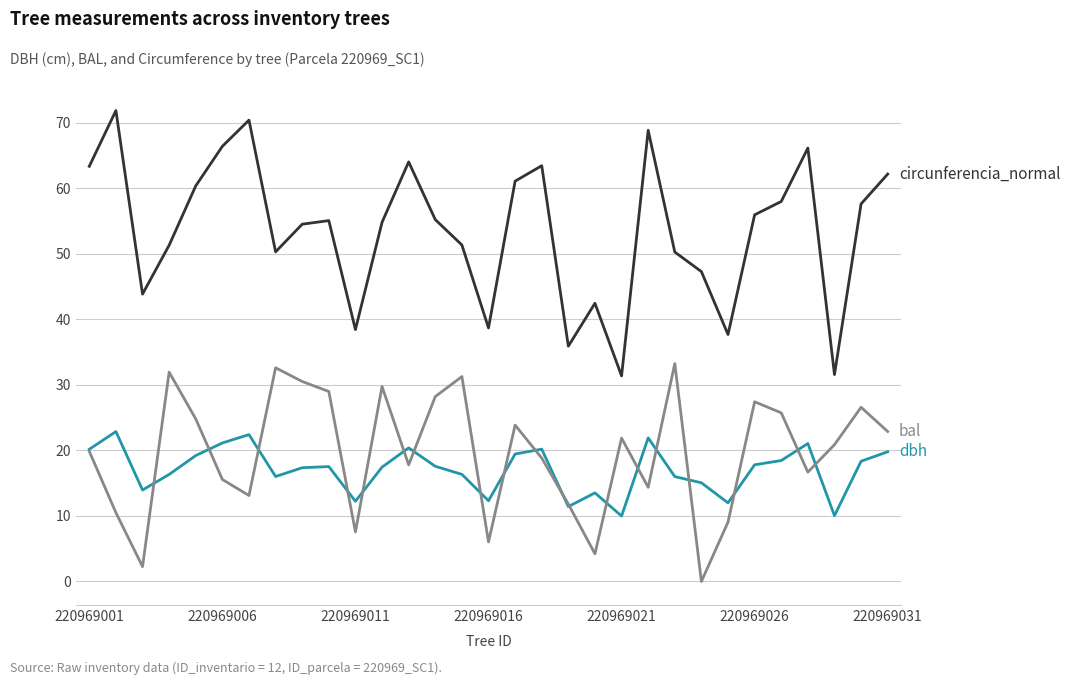

What is the greatest value displayed?

71.9